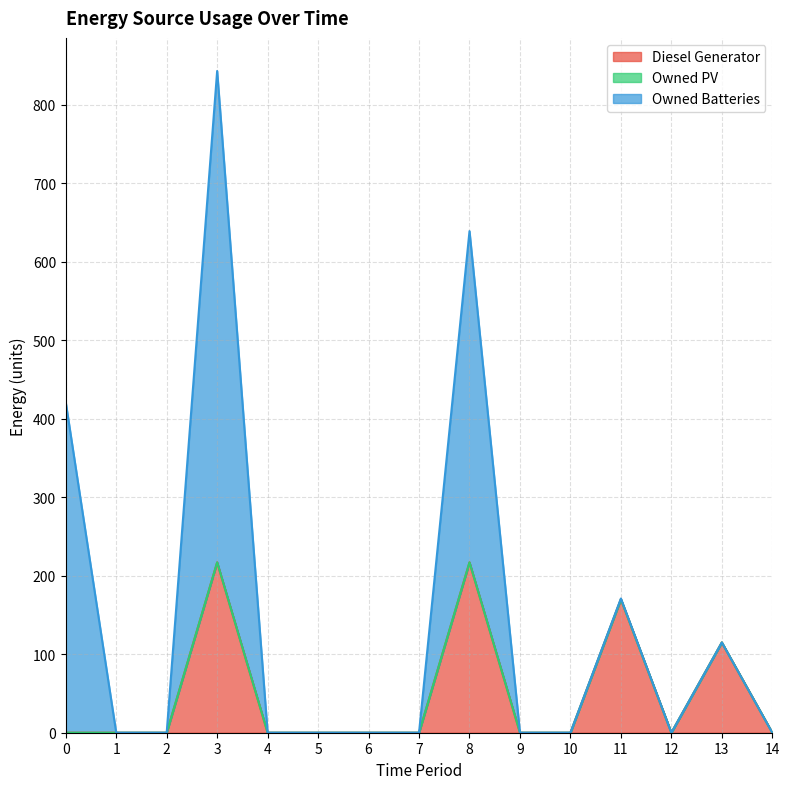

True or false: Diesel Generator has more than 0 points higher than both neighbors.

True